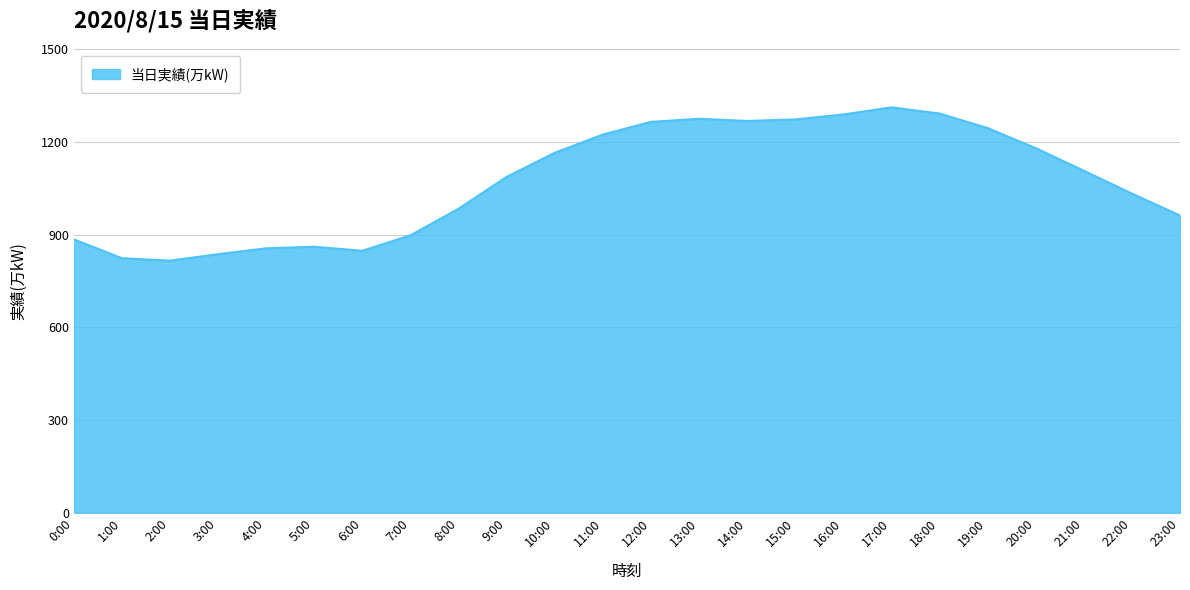

Between 18:00 and 14:00, which is larger?

18:00